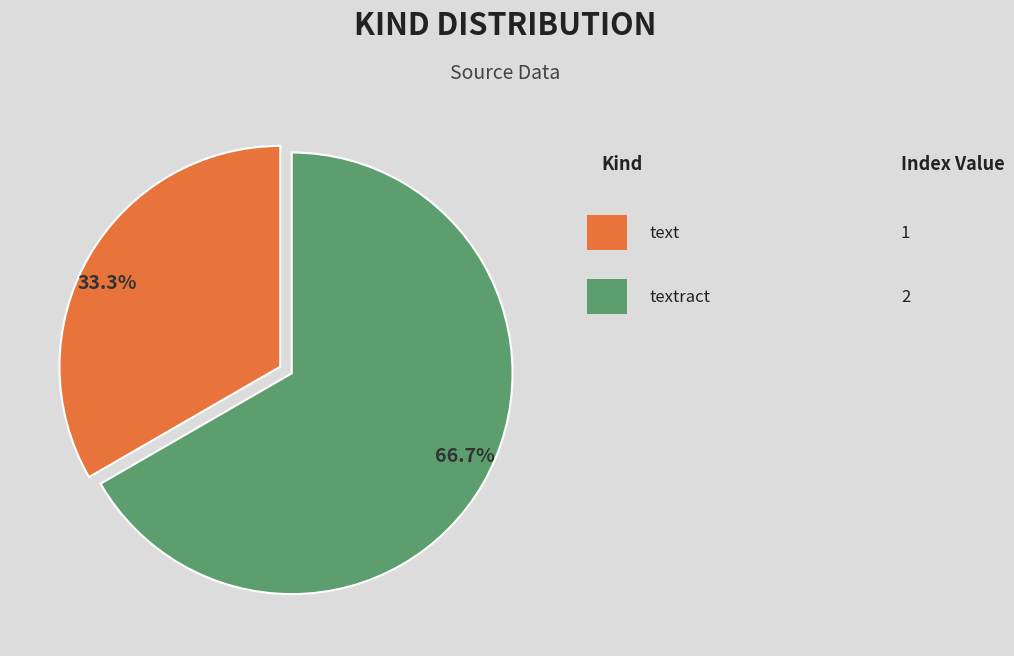

Is there a majority slice in this chart?

Yes